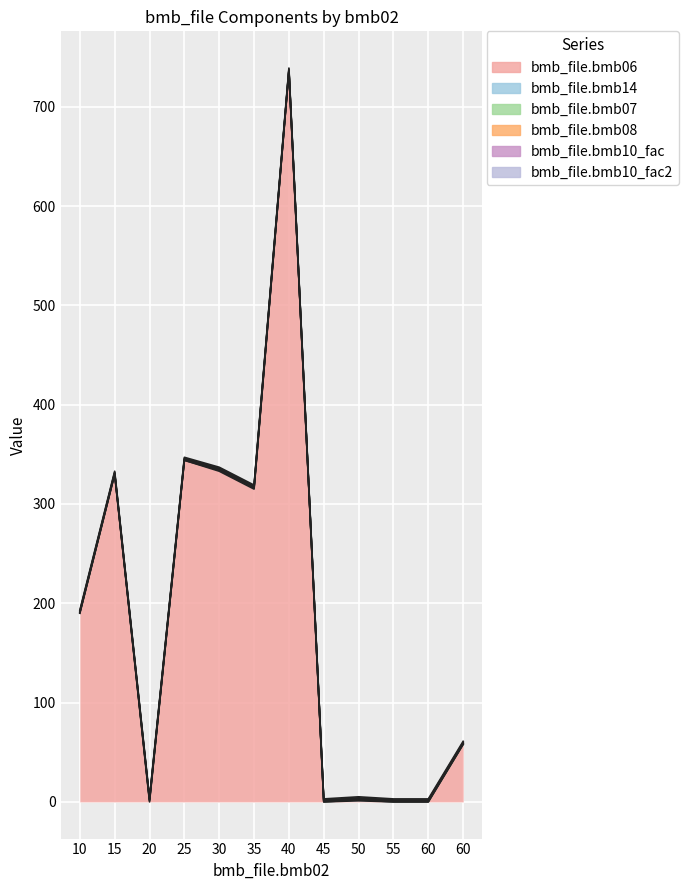

Reading left to right, transcribe all the data shown in this chart.

bmb_file.bmb06: 10=190.0	15=330.0	20=0.0	25=344.0	30=333.0	35=315.0	40=736.0	45=0.0	50=1.1	55=0.0	60=0.0	60=58.0
bmb_file.bmb14: 10=0.0	15=0.0	20=1.0	25=0.0	30=1.0	35=1.0	40=0.0	45=0.0	50=1.0	55=0.0	60=0.0	60=0.0
bmb_file.bmb07: 10=1.0	15=1.0	20=1.0	25=1.0	30=1.0	35=1.0	40=1.0	45=1.0	50=1.0	55=1.0	60=1.0	60=1.0
bmb_file.bmb08: 10=0.0	15=0.0	20=0.0	25=0.0	30=0.0	35=0.0	40=0.0	45=0.0	50=0.0	55=0.0	60=0.0	60=0.0
bmb_file.bmb10_fac: 10=1.0	15=1.0	20=1.0	25=1.0	30=1.0	35=1.0	40=1.0	45=1.0	50=1.0	55=1.0	60=1.0	60=1.0
bmb_file.bmb10_fac2: 10=1.0	15=1.0	20=1.0	25=1.0	30=1.0	35=1.0	40=1.0	45=1.0	50=1.0	55=1.0	60=1.0	60=1.0